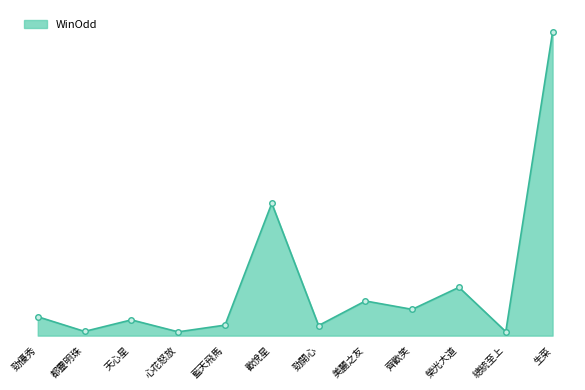

Which label corresponds to the smallest value in the chart?

心花怒放